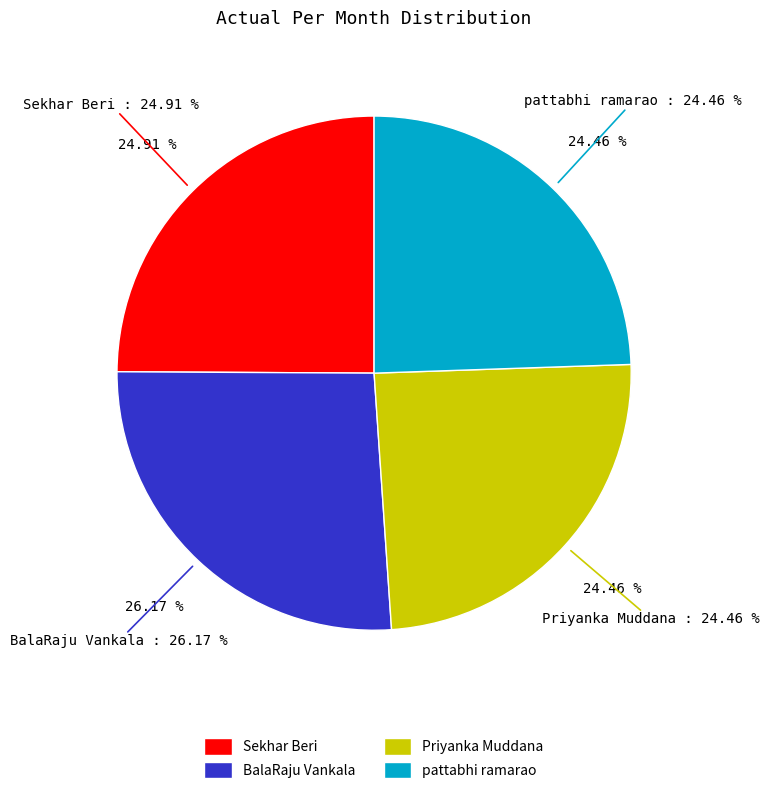

Does Priyanka Muddana represent more than half of the total?

No